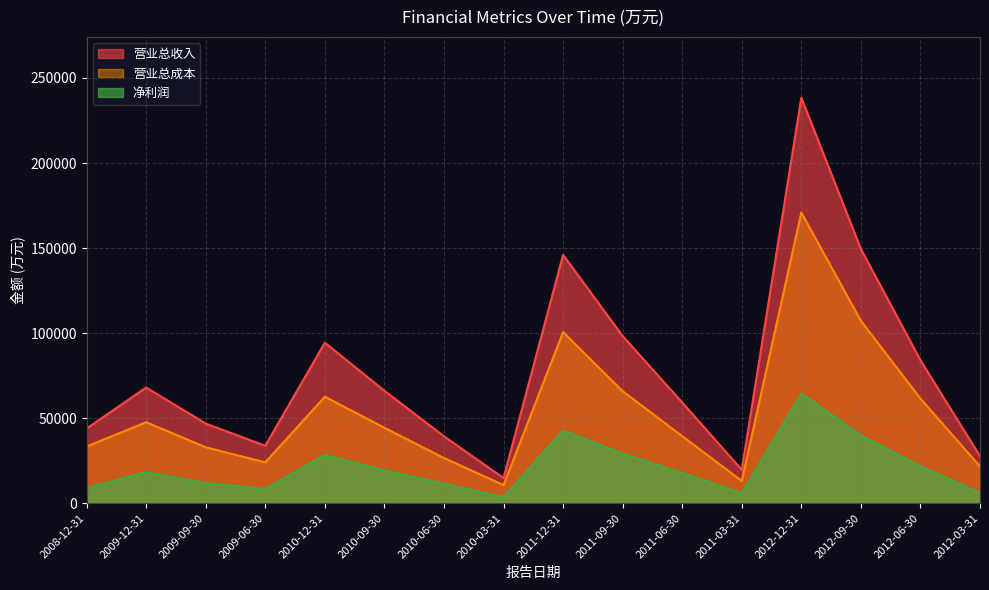

What is the greatest value displayed?

238403